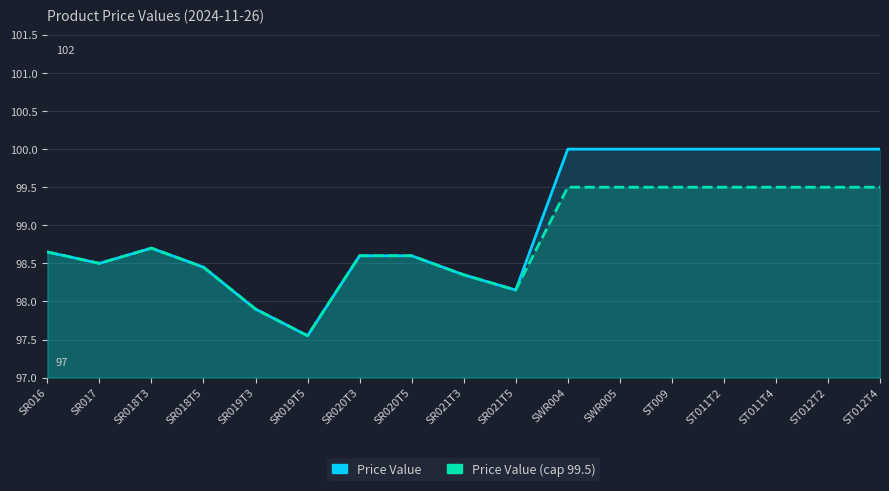

Which series changed the most between SR016 and SR020T3?

Price Value